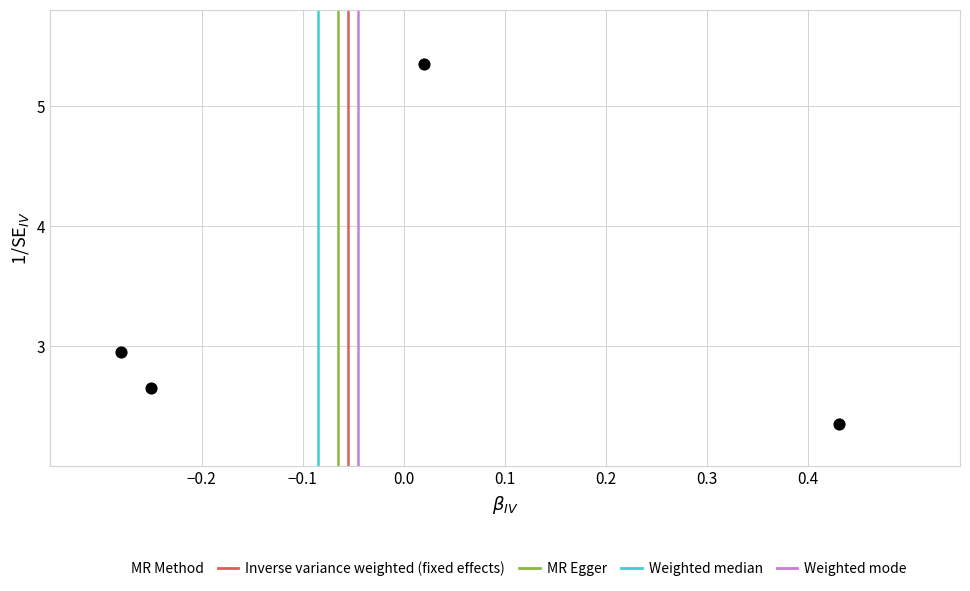

What is the range of X values (max minus min)?

0.7